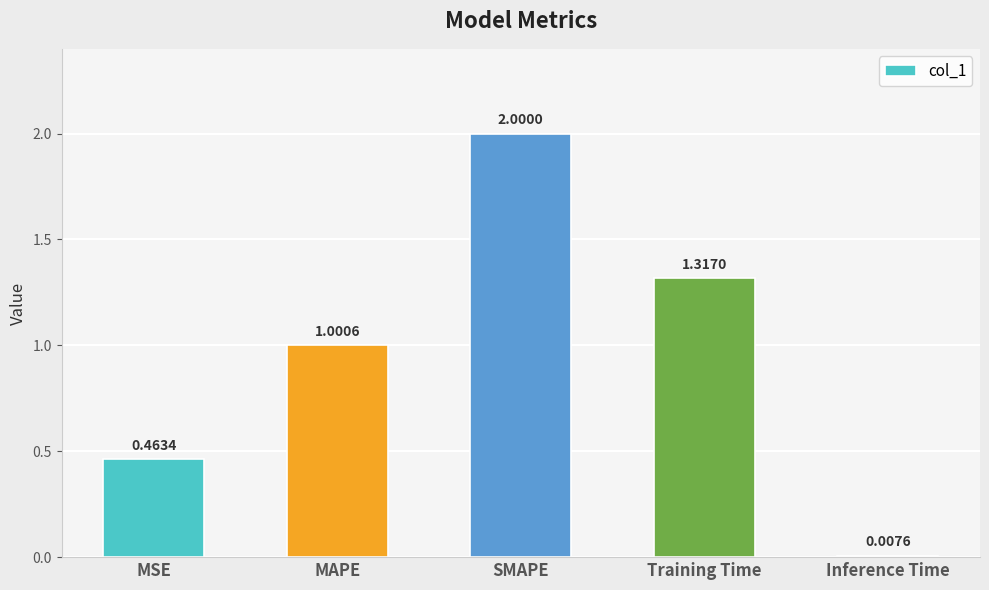

Rank the categories by value from lowest to highest.

Inference Time, MSE, MAPE, Training Time, SMAPE